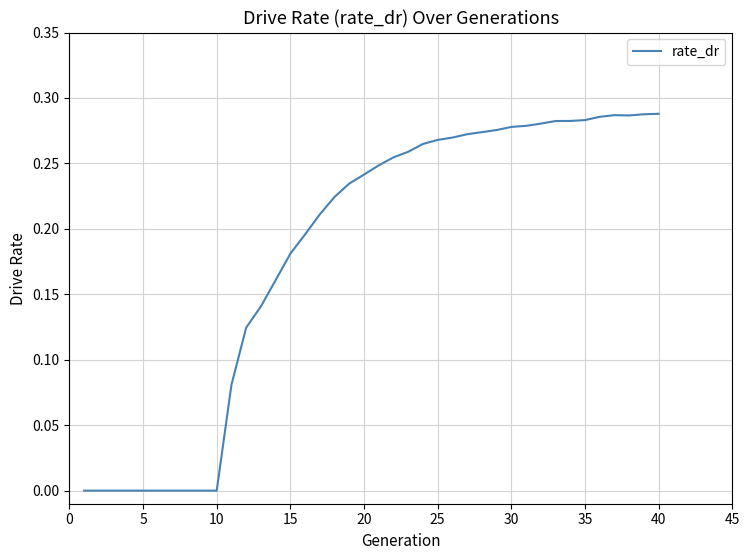

How many lines are shown in the chart?

1